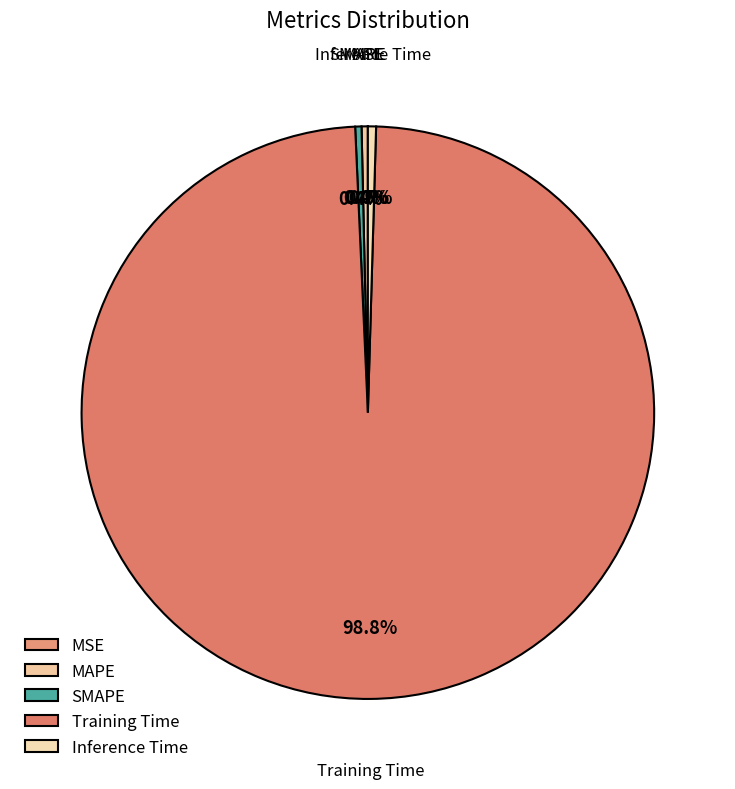

To the nearest percent, what is the difference between the largest and smallest slice percentages?

99%